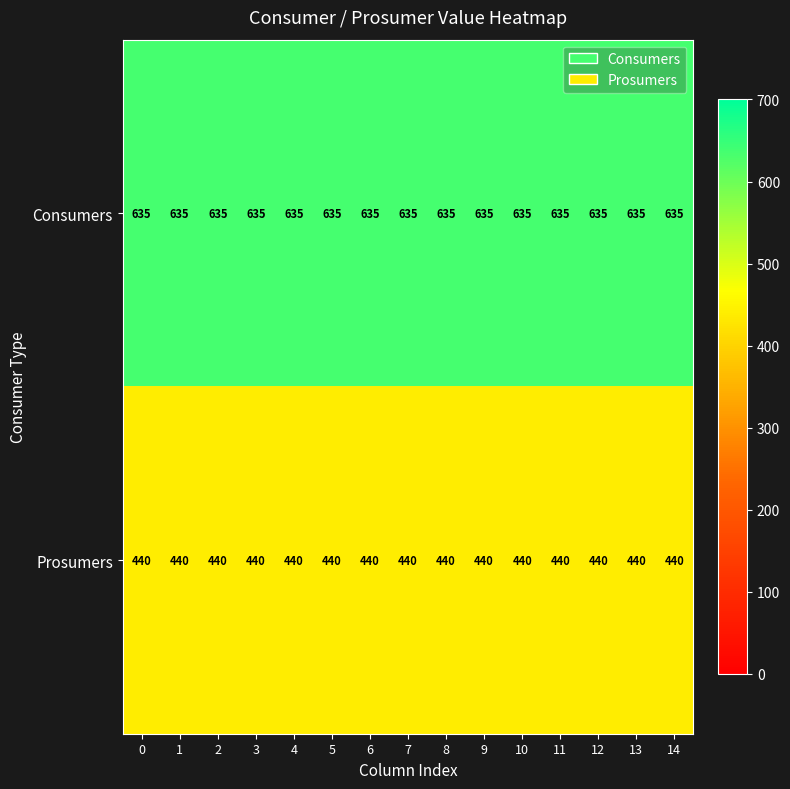

The value of Consumers at 8 is 635. True or false?

True